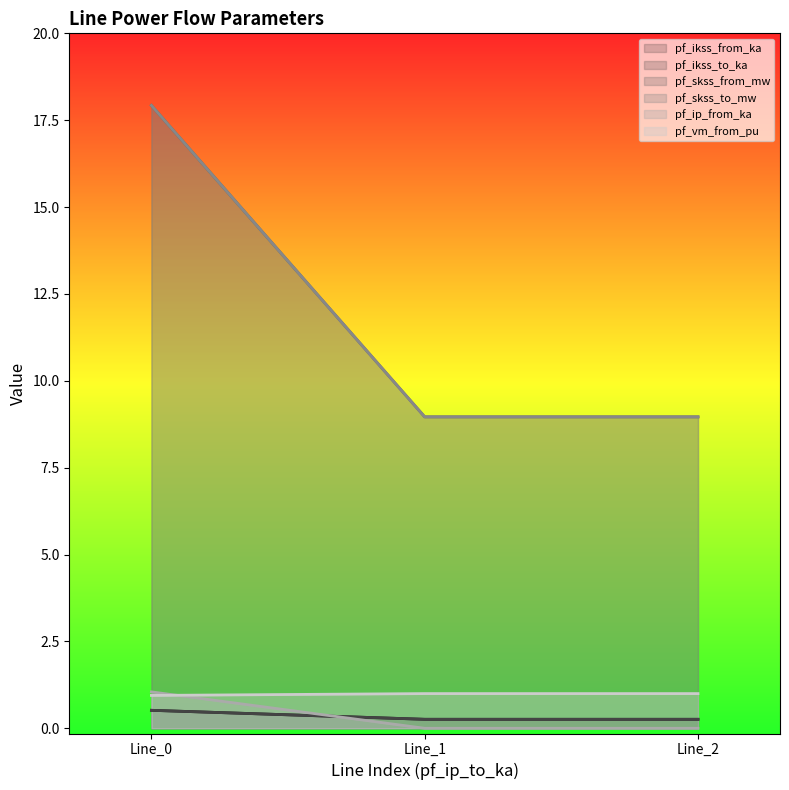

What is the value of the pf_skss_from_mw point at the 2nd from the left?

0.5